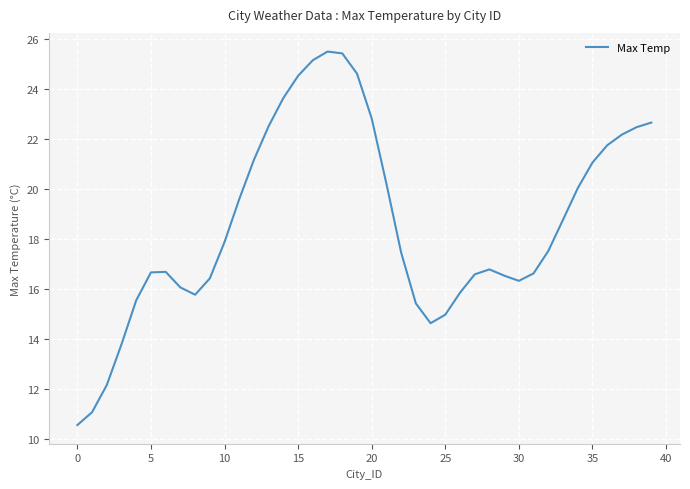

What is the difference between the maximum and minimum values?

15.0